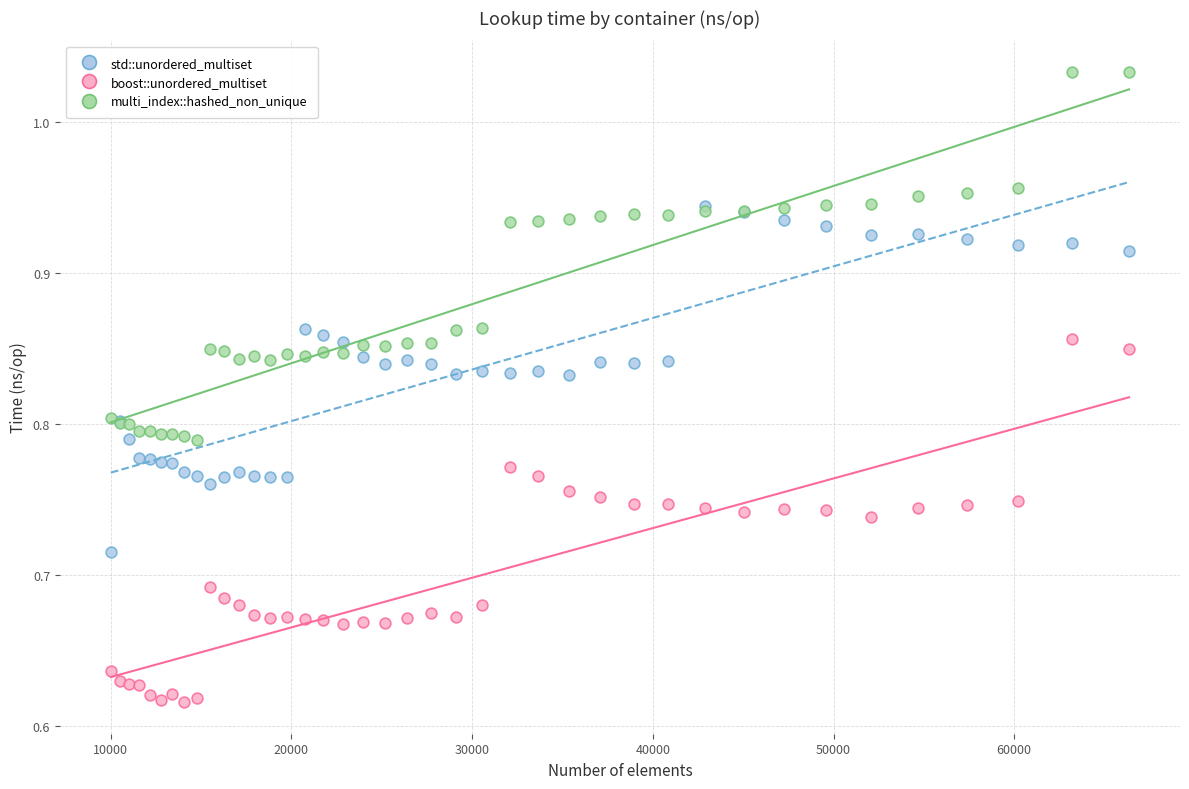

What are all the series names shown in the legend?

std::unordered_multiset, boost::unordered_multiset, multi_index::hashed_non_unique